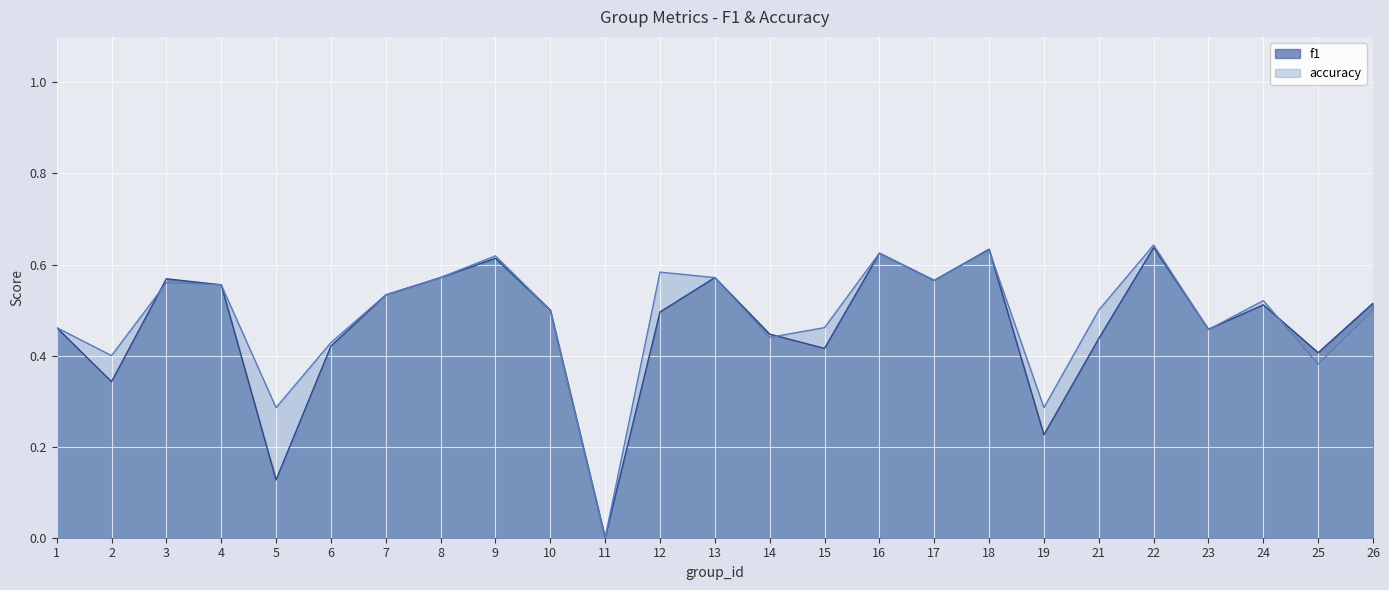

How many interior local valleys does the f1 series have?

8